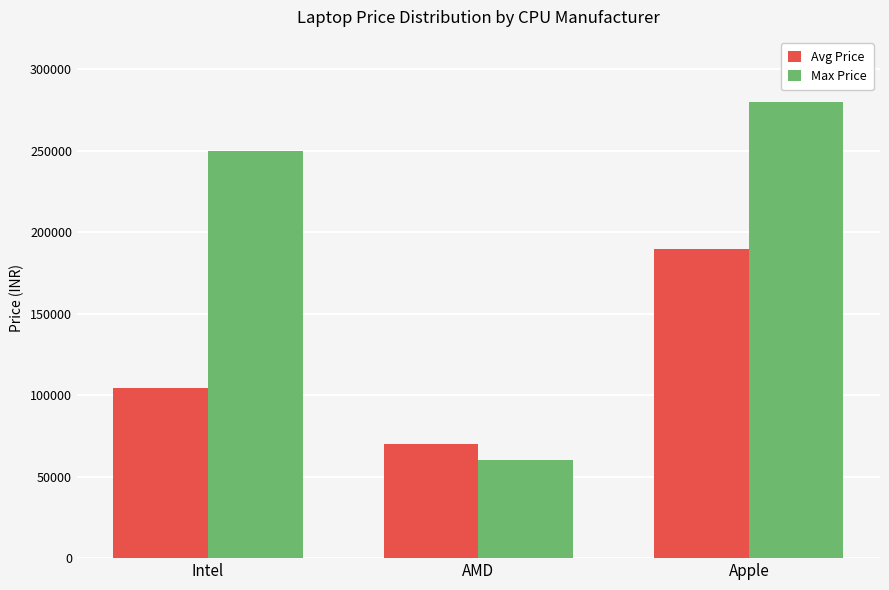

How many groups of bars are there?

3